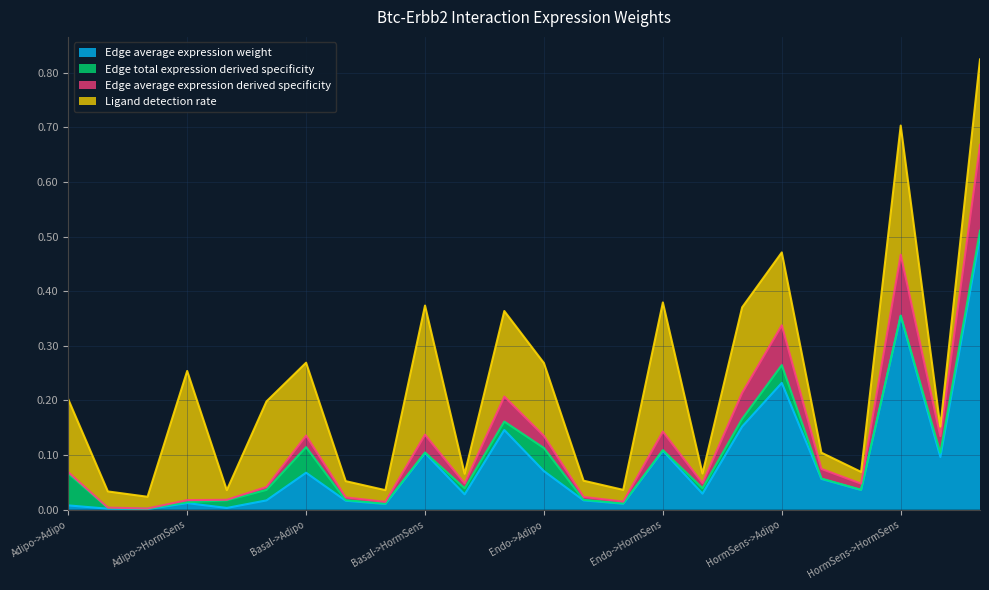

What is the label of the 19th point from the right?

Adipo->LumProg